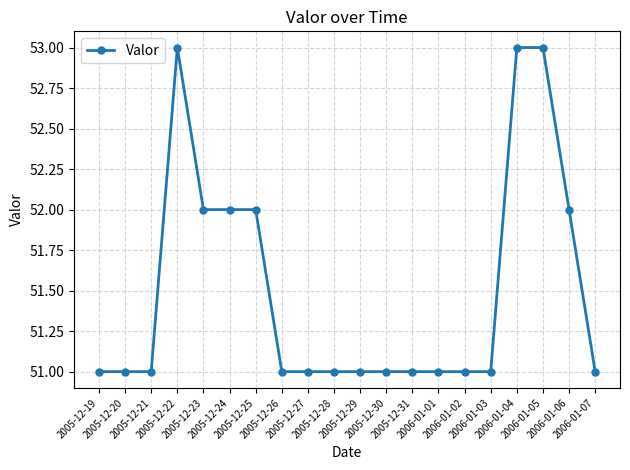

What is the maximum value shown in the chart?

53